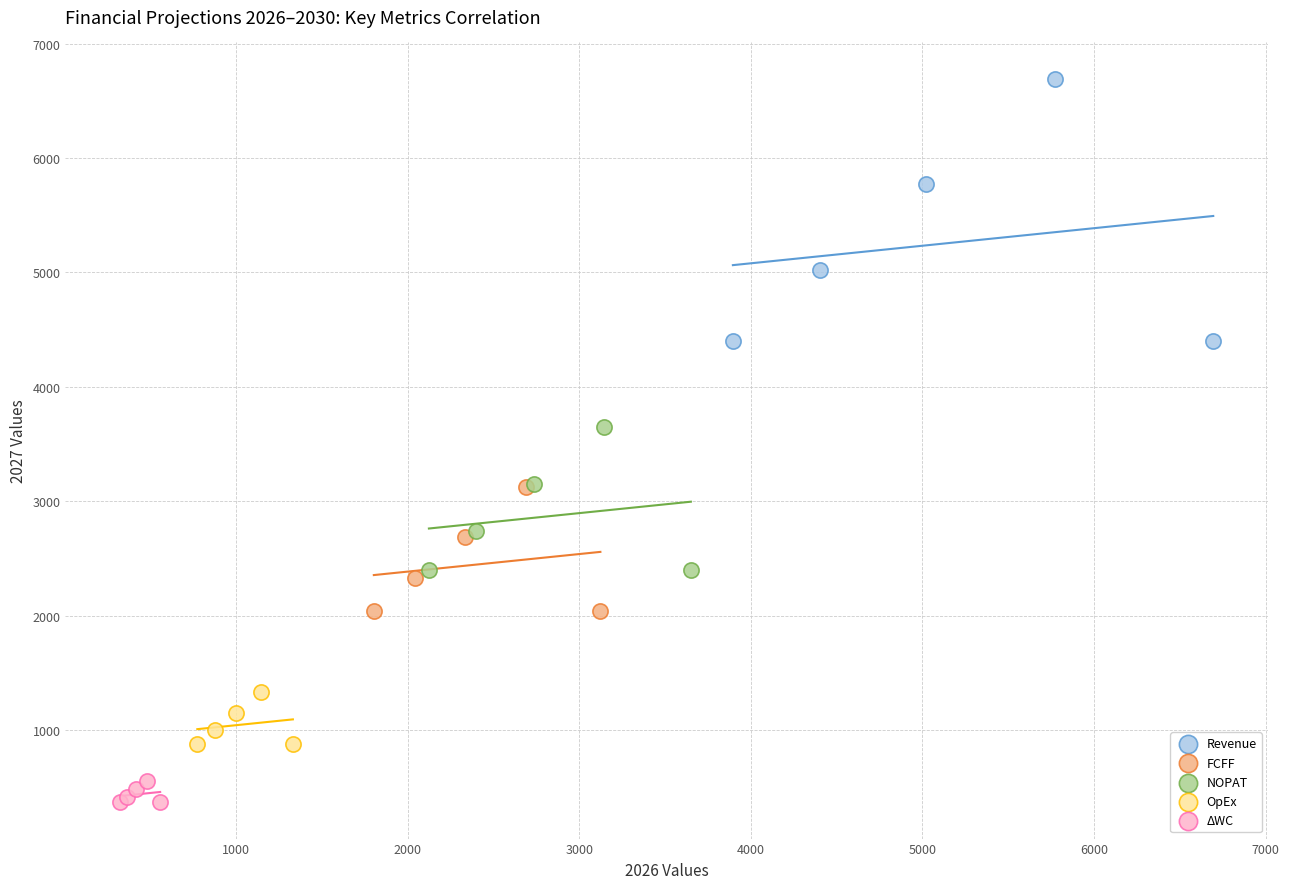

Which series has the largest Y range (max minus min)?

Revenue